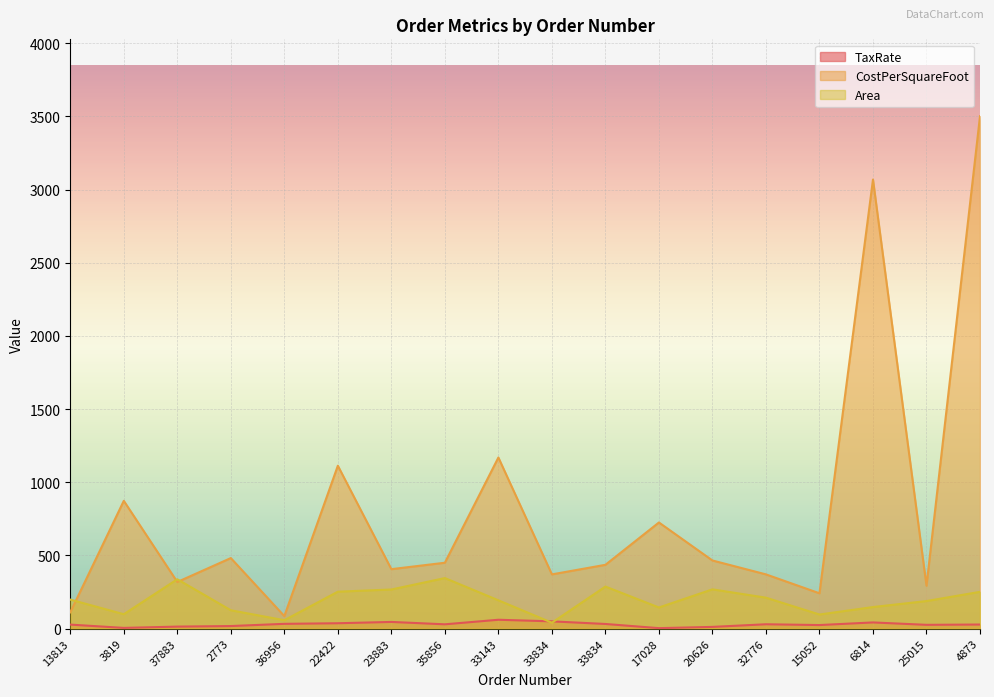

True or false: CostPerSquareFoot and TaxRate cross at least once.

False